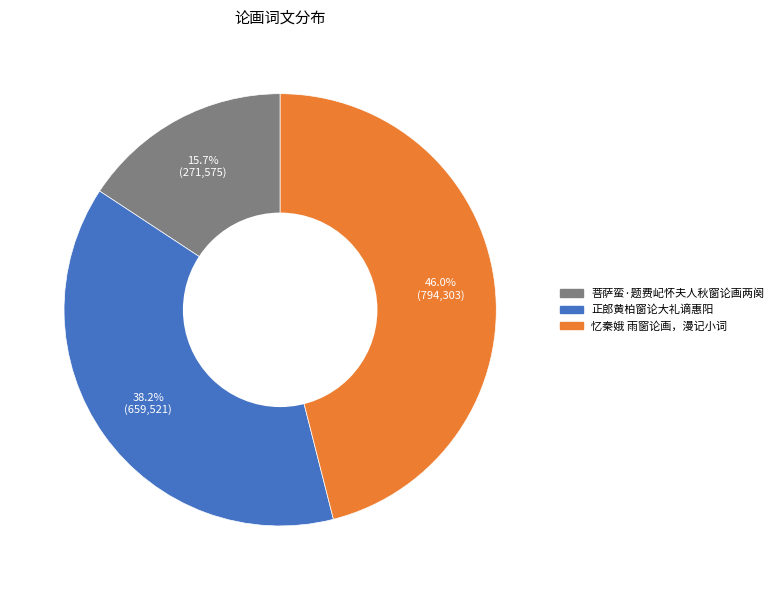

What is the smallest slice in the pie chart?

菩萨蛮·题费屺怀夫人秋窗论画两阕